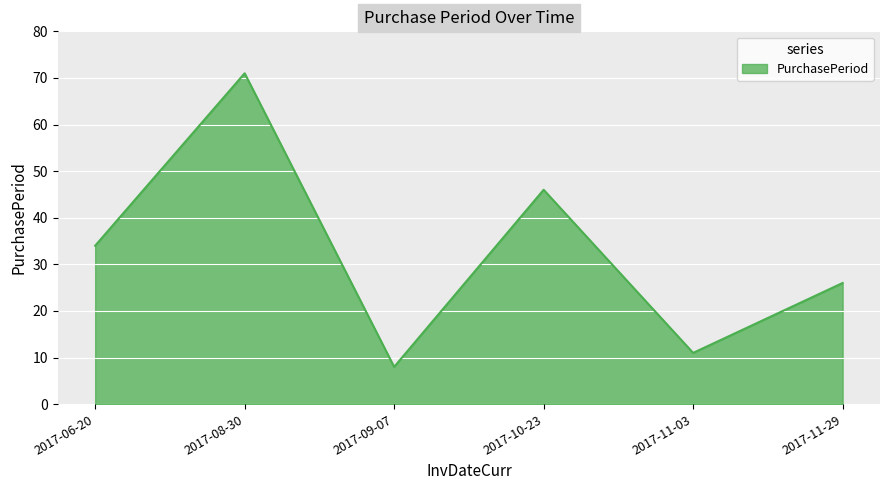

How many distinct data groups are displayed?

1